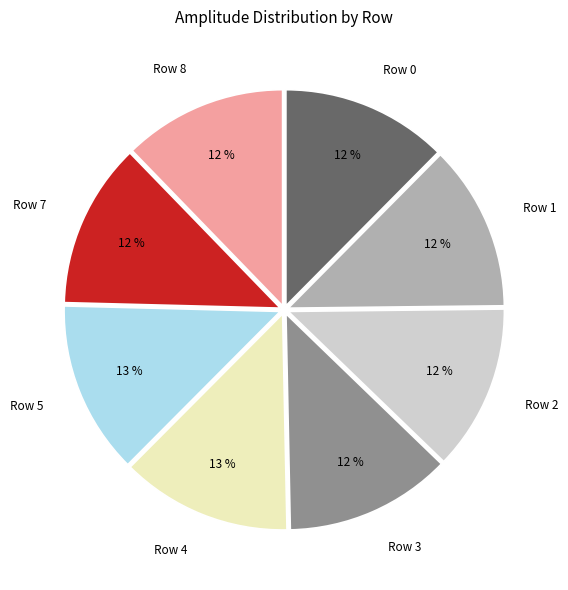

Is the sum of Row 7 and Row 0 greater than half?

No